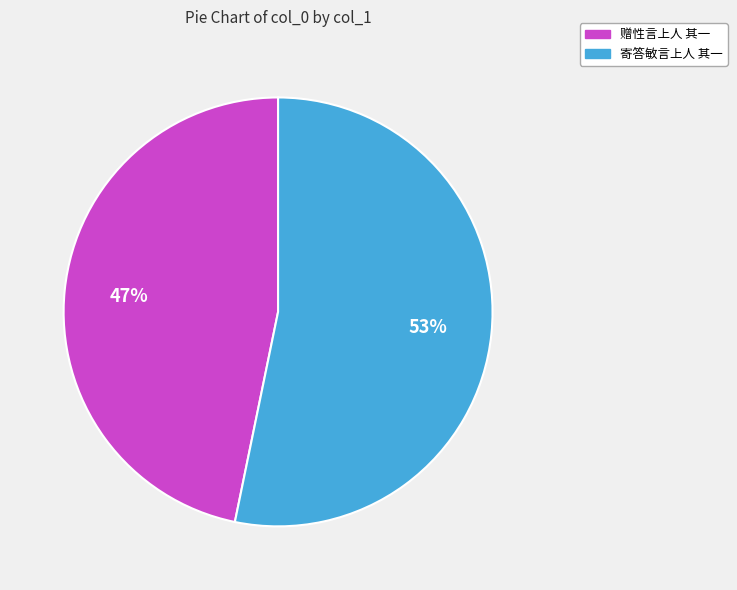

To the nearest percent, what is the average slice percentage?

50%